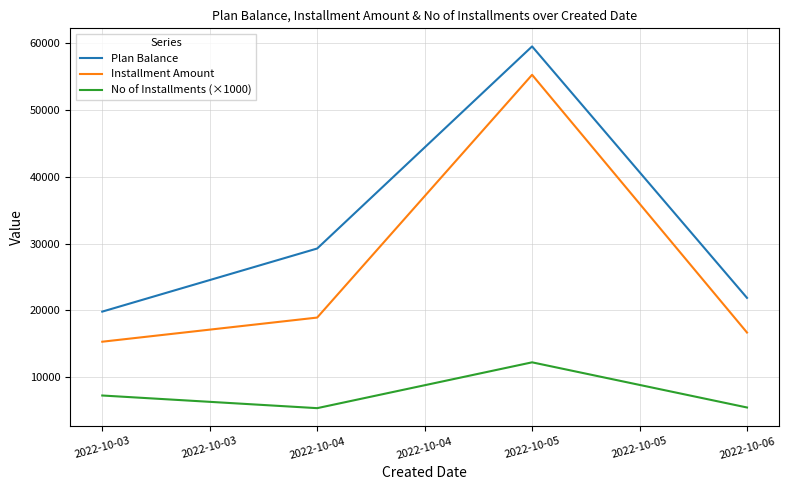

In Plan Balance, how many points are higher than both neighbors (excluding endpoints)?

1